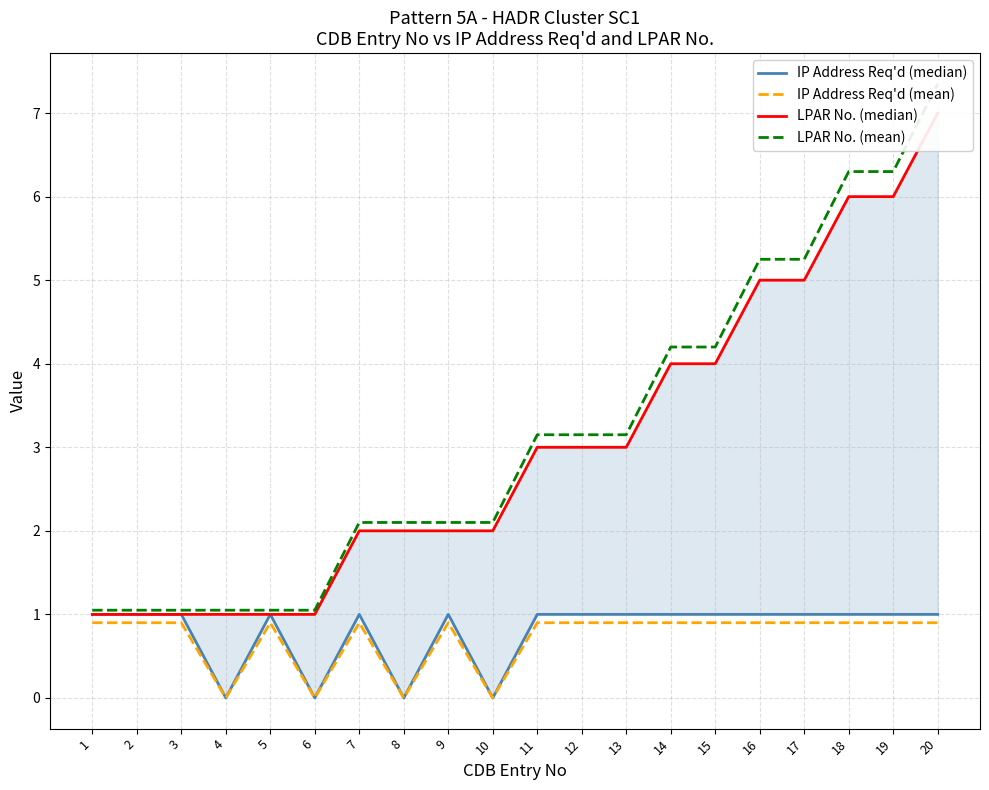

The value of LPAR No. (mean) at 13 is 3.2. True or false?

True